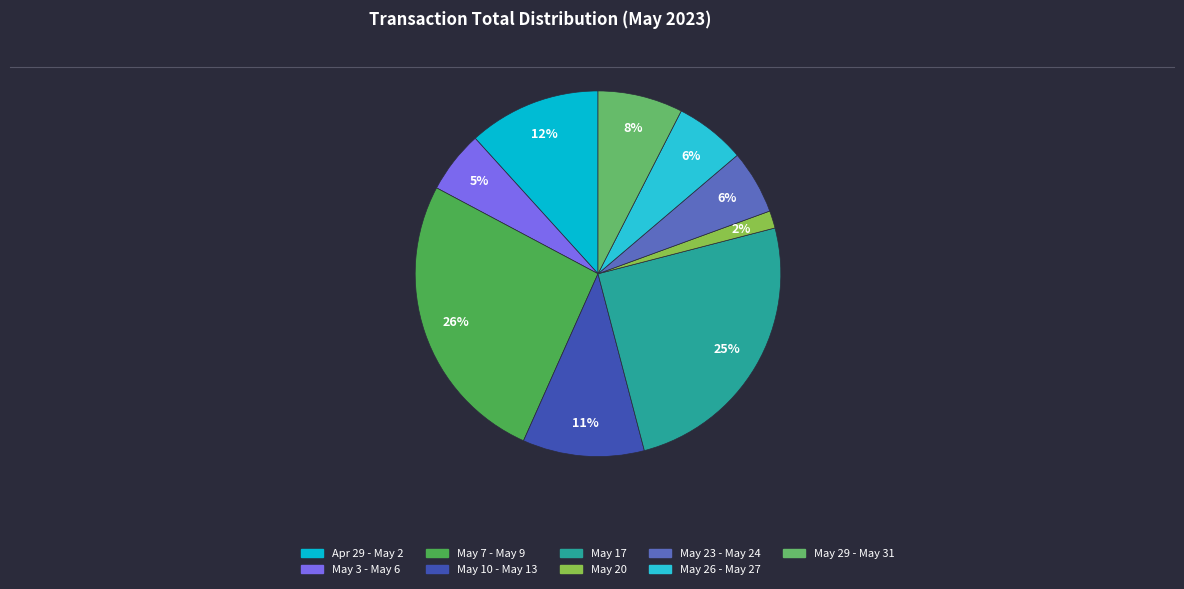

To the nearest percent, what is the average slice percentage?

11%